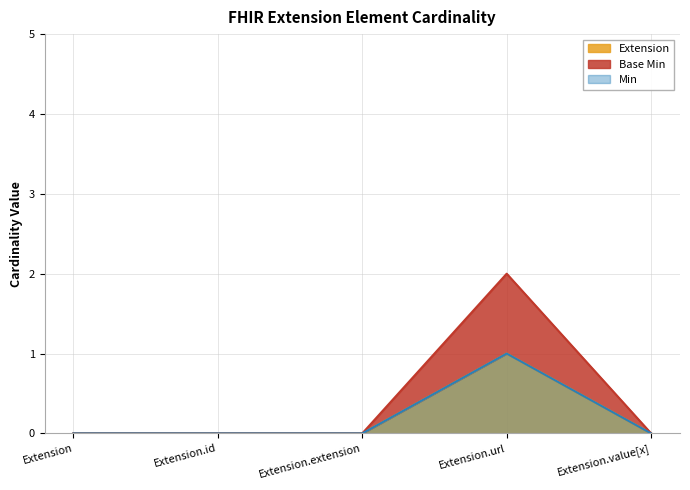

Does the chart display data point markers on the line(s)?

No